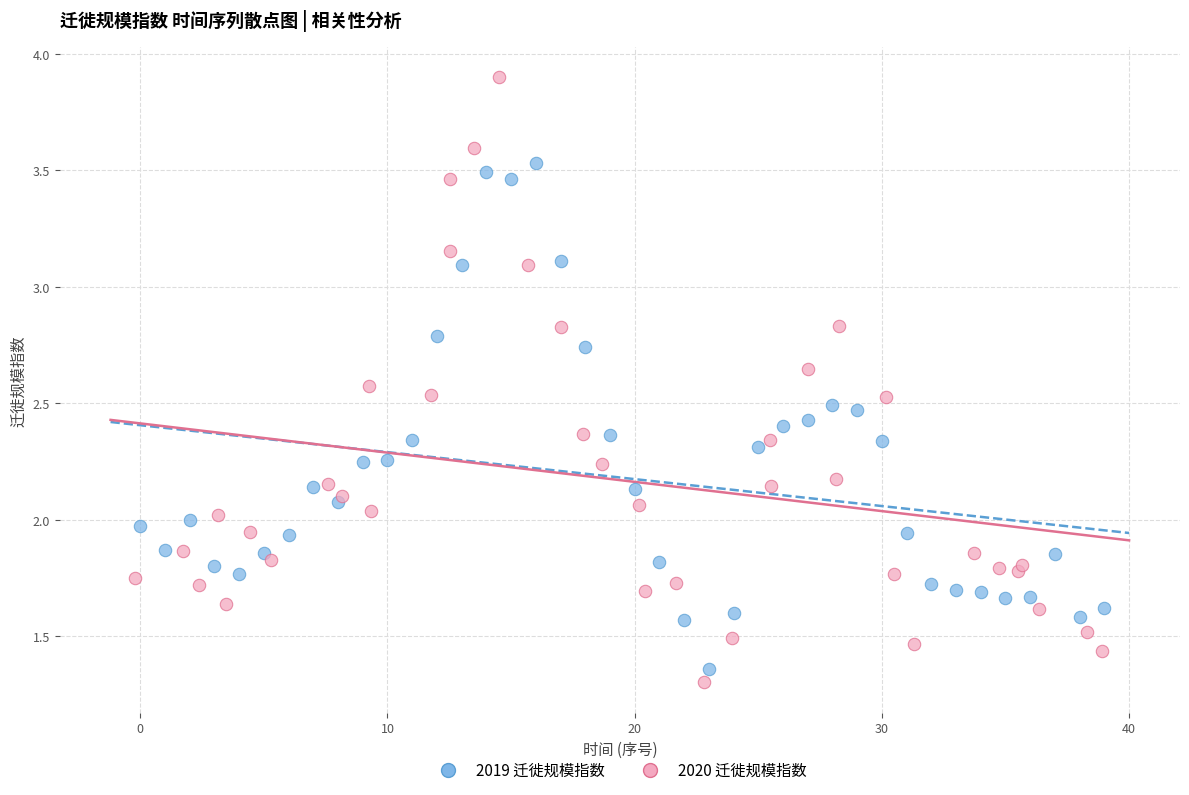

Which series reaches the minimum Y coordinate?

2020 迁徙规模指数